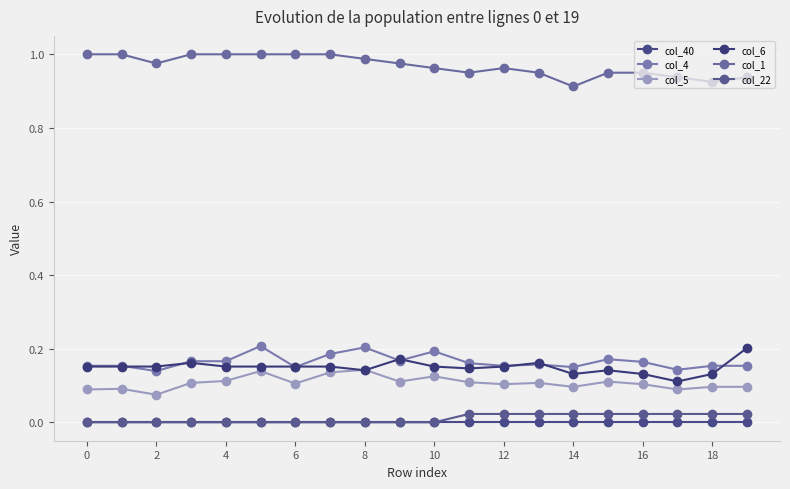

Count the number of categories in the chart.

20